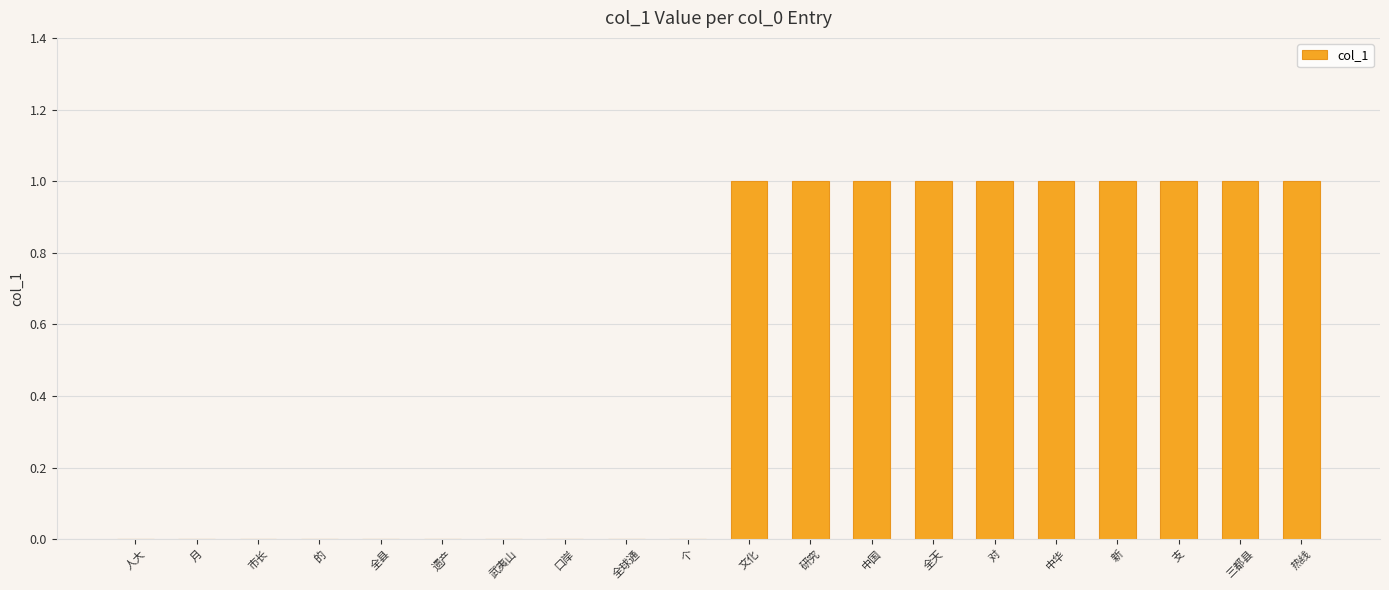

True or false: the data shows 0 at 武夷山.

True